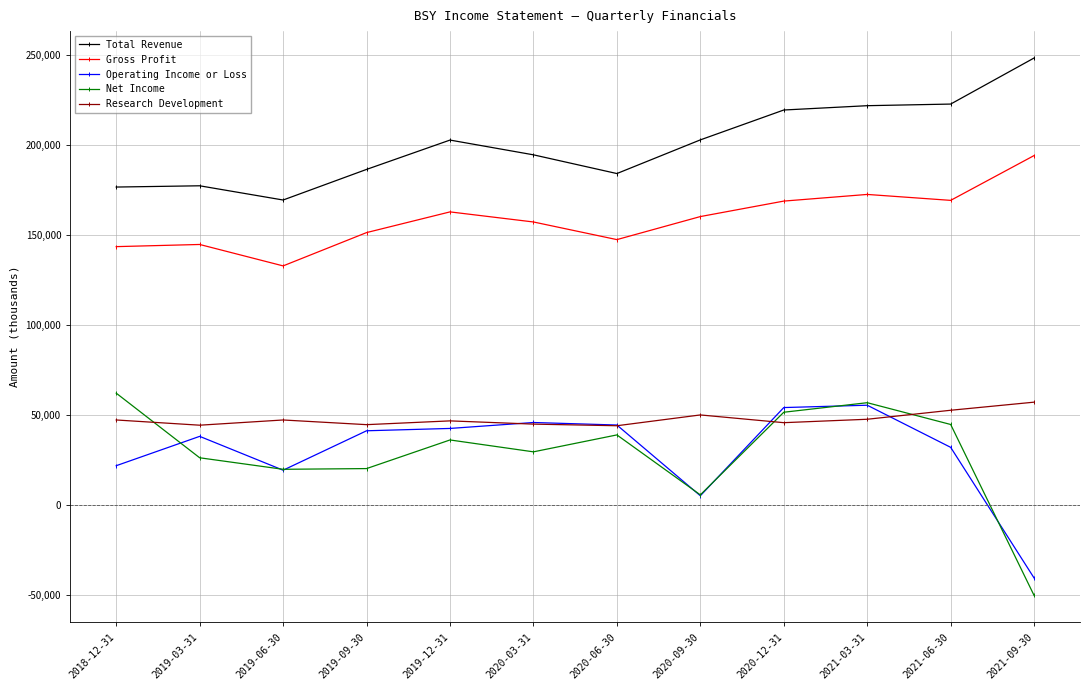

What position from the left is 2020-12-31?

9